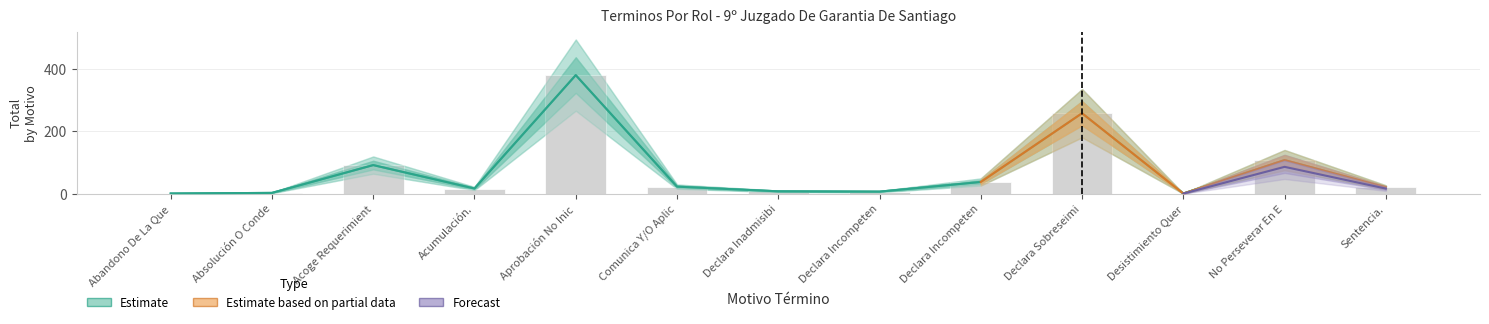

What is the difference between the maximum and minimum values?

379